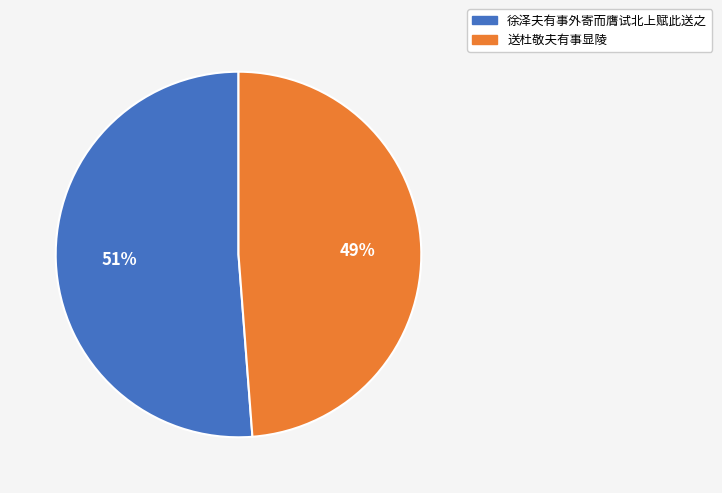

What is the ratio of the value at 徐泽夫有事外寄而膺试北上赋此送之 to the value at 送杜敬夫有事显陵?

1.0